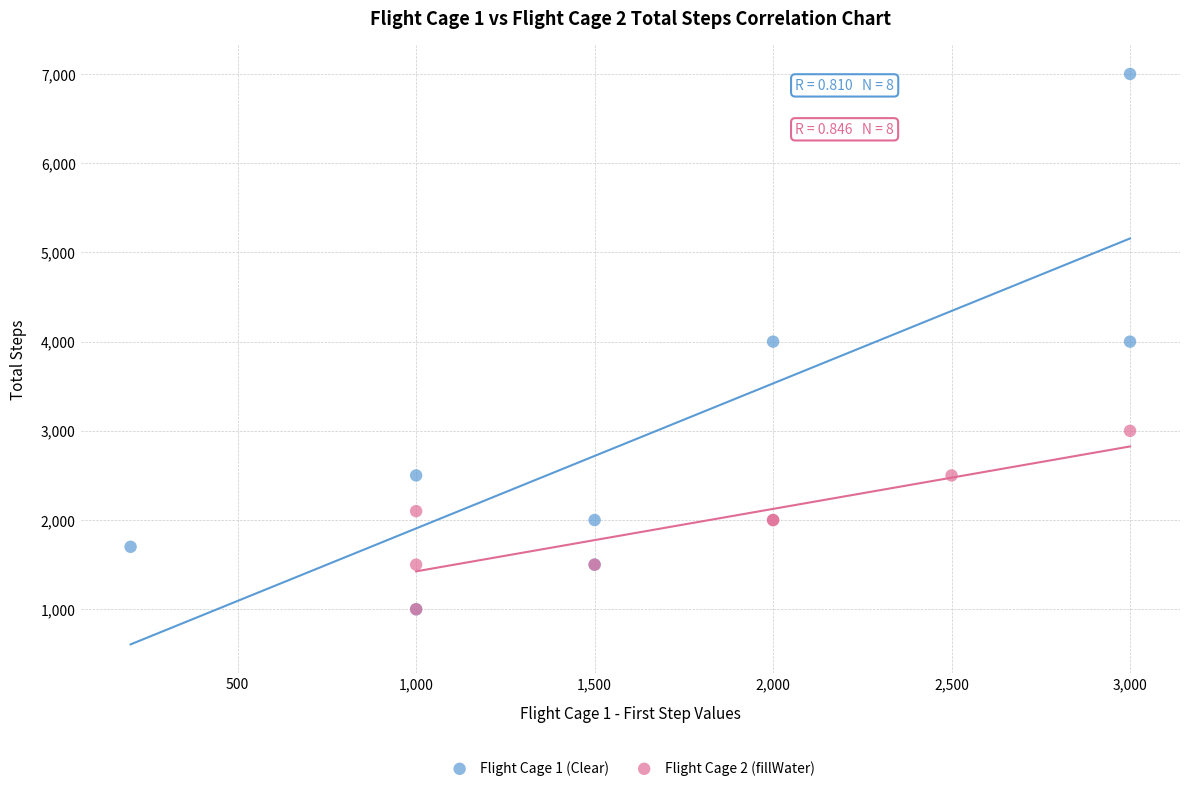

Which series has the widest spread of Y values?

Flight Cage 1 (Clear)